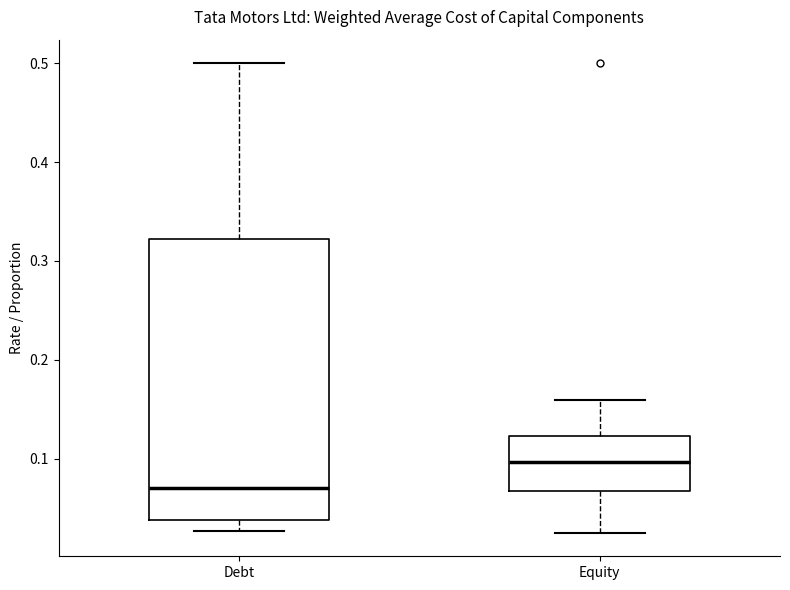

Where does the lower whisker of the box for Equity end on the y-axis? The values are not printed on the chart, so give them approximately, as read against the axis.

0.03